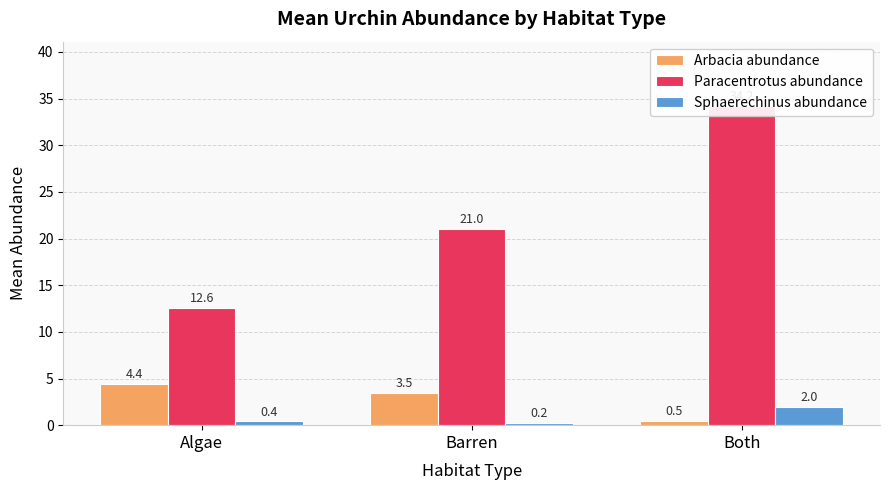

What are all the series names shown in the legend?

Arbacia abundance, Paracentrotus abundance, Sphaerechinus abundance